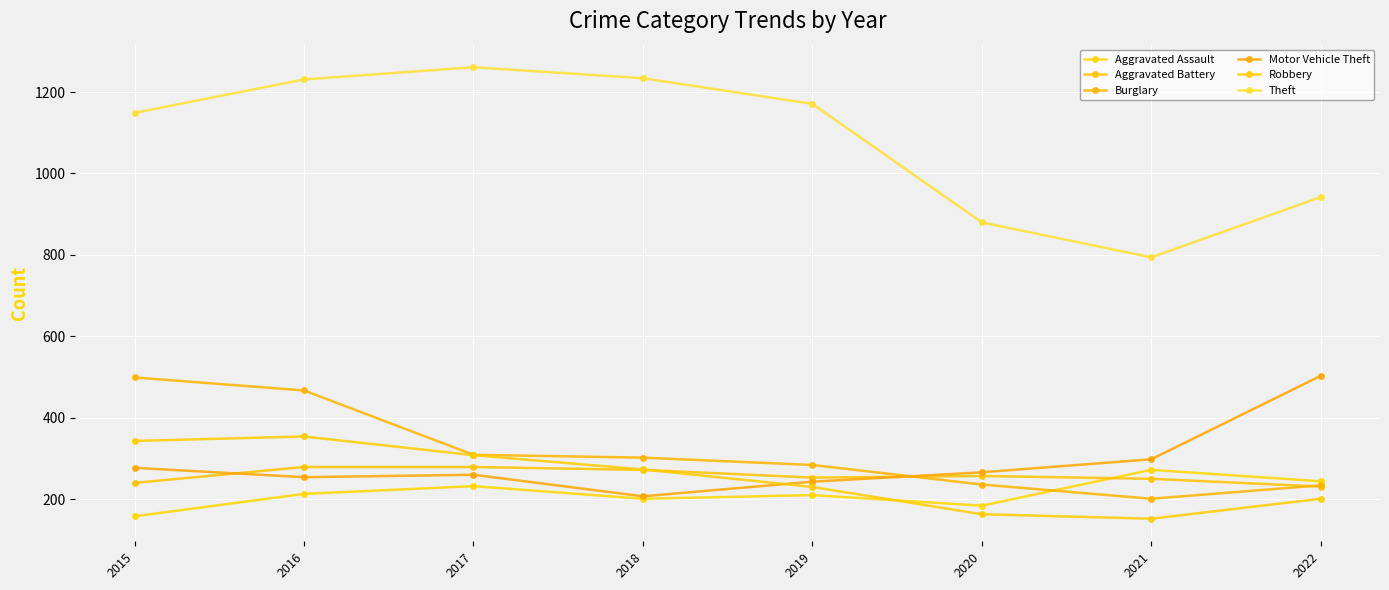

Which series changed the most between 2020 and 2022?

Motor Vehicle Theft